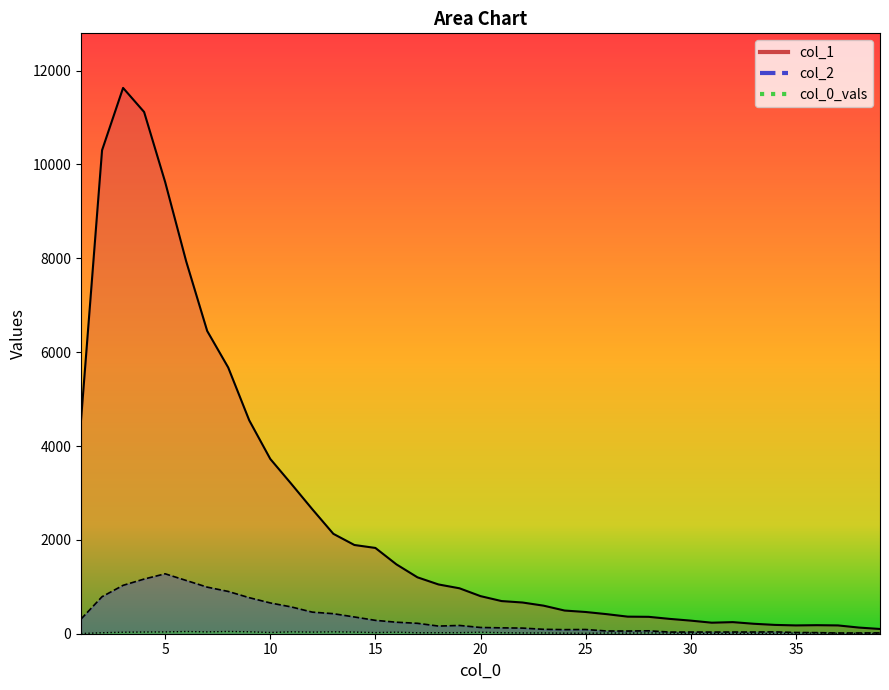

The col_0_vals series shows 7 at 38. True or false?

True